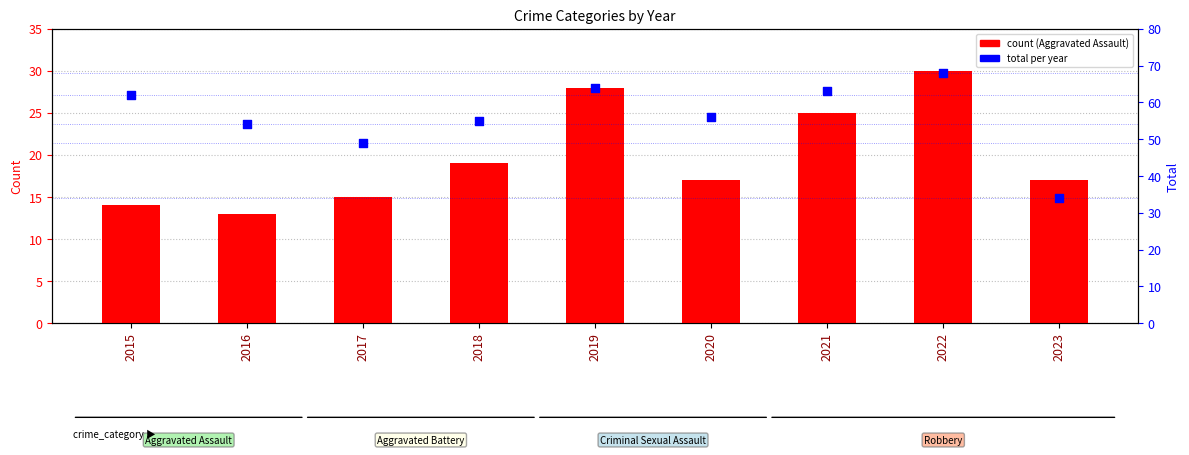

Is the value of Total at 2015 greater than the value of Aggravated Assault at 2018?

Yes